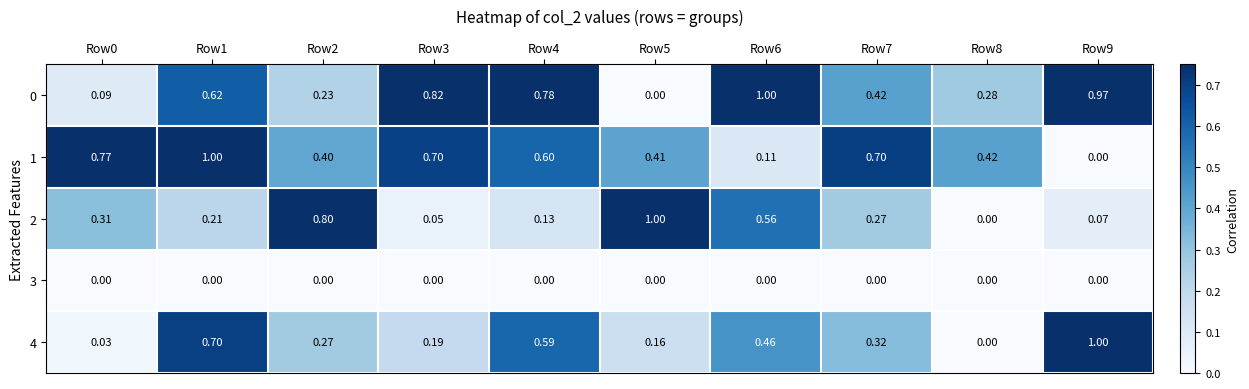

Is the value of 1 at Row2 greater than the value of 2 at Row1?

Yes